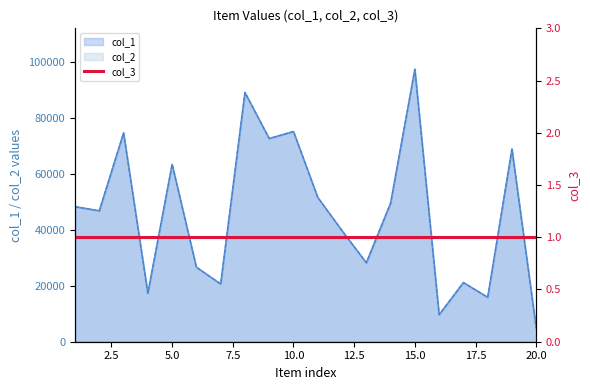

Where is col_2 nearest to the value 51111?

11